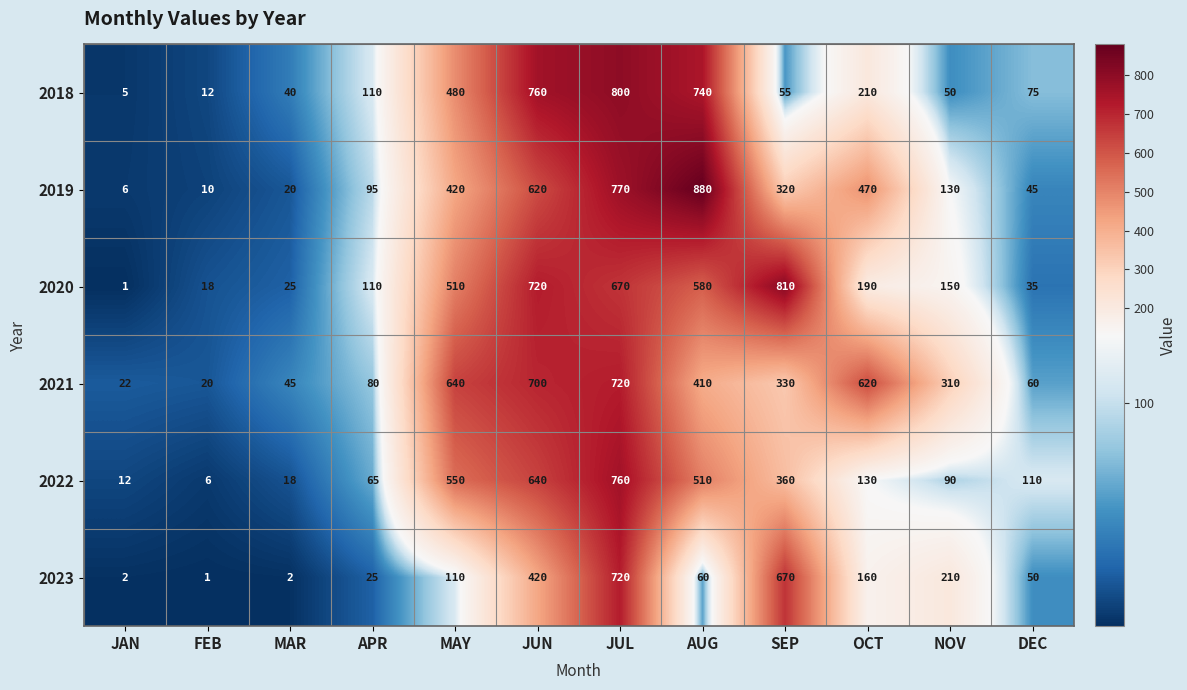

At SEP, list the series in order from smallest to largest.

2018, 2019, 2021, 2022, 2023, 2020